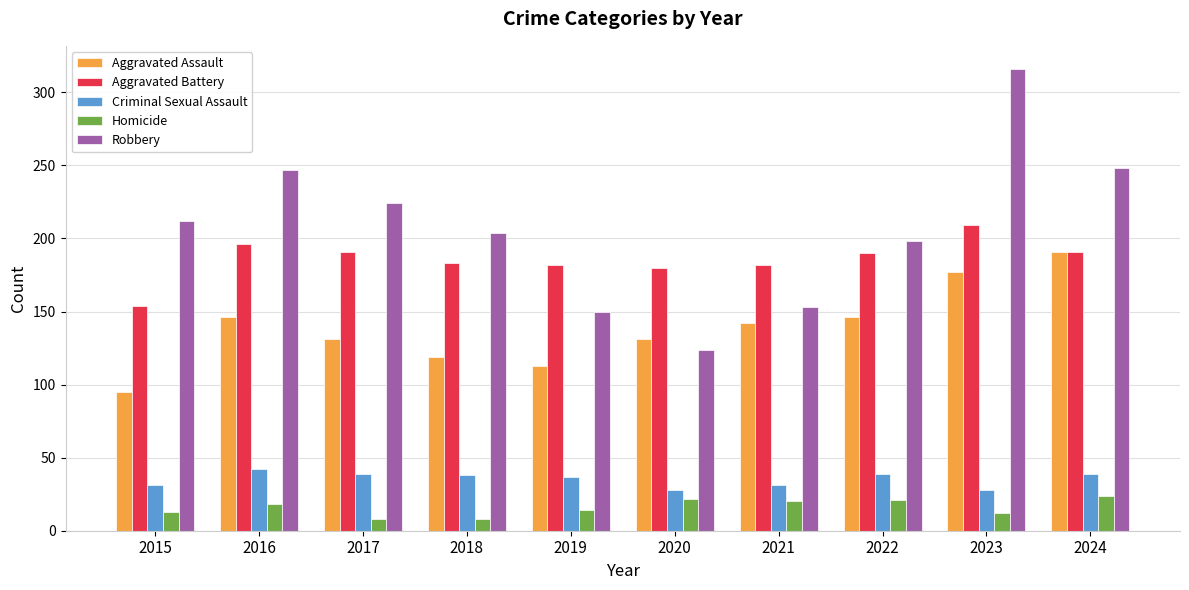

How many series are shown in this chart?

5